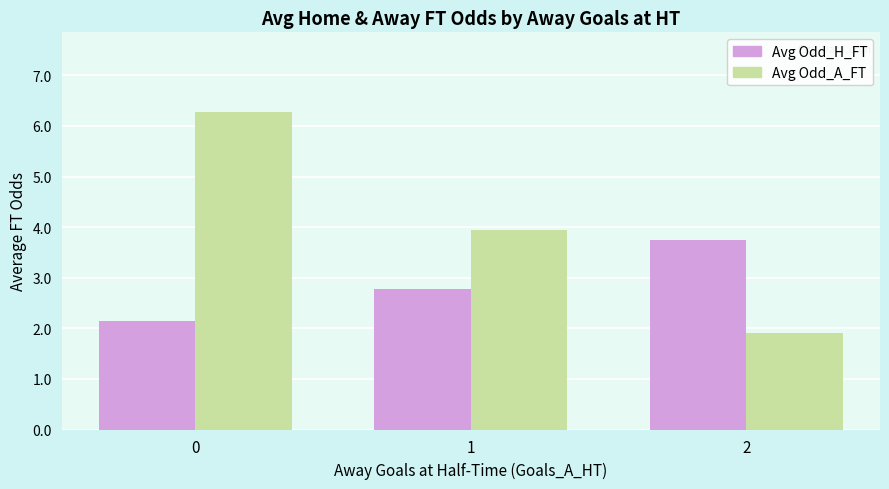

At how many categories does at least one series exceed 5?

1